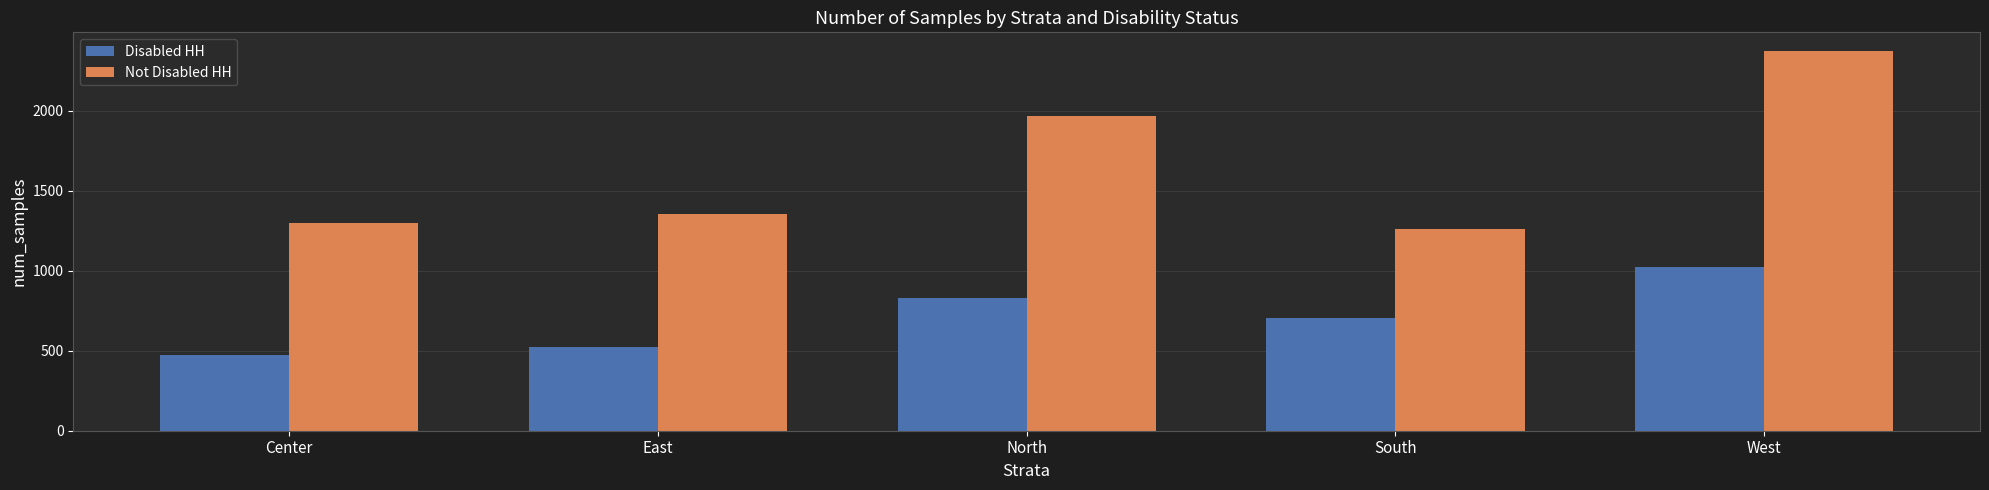

What is the maximum value shown in the chart?

2370